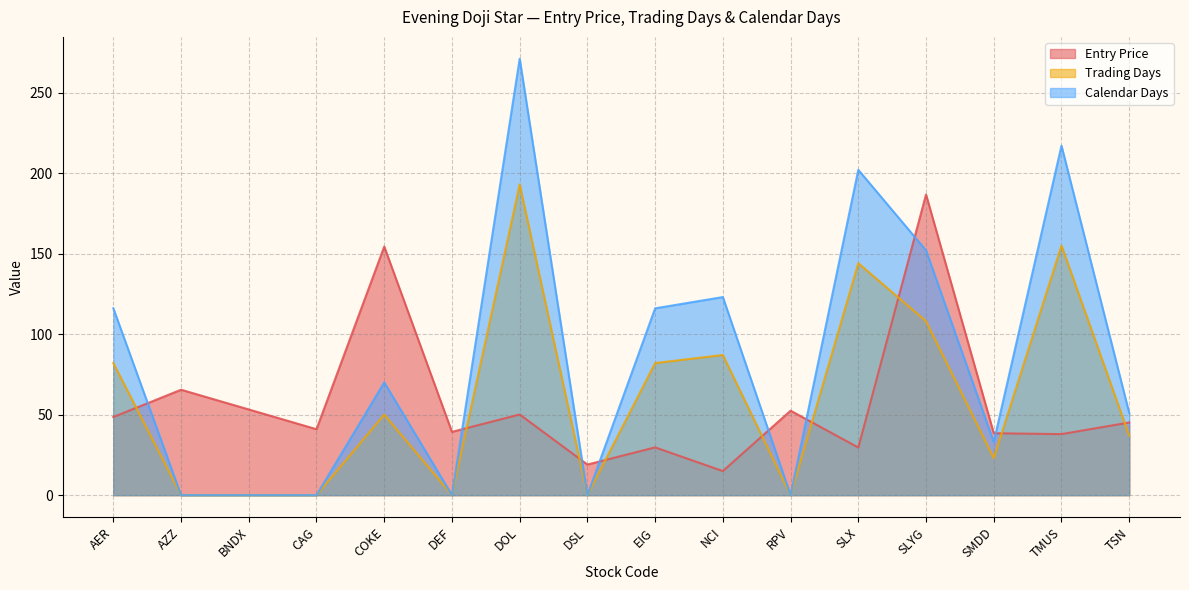

Which series has the widest spread of values?

Calendar Days